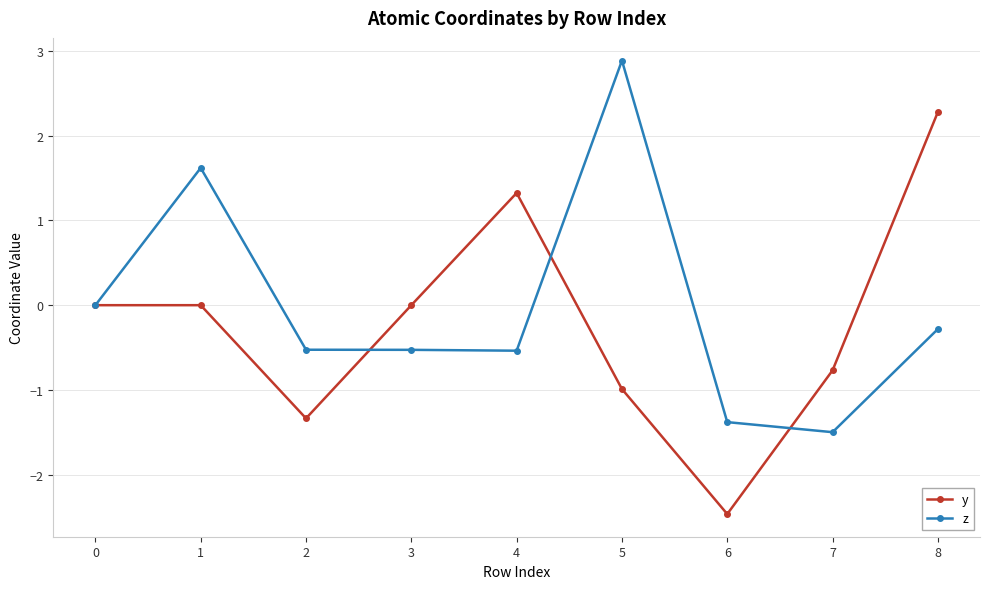

What is the difference between the y values at 0 and 8?

2.3